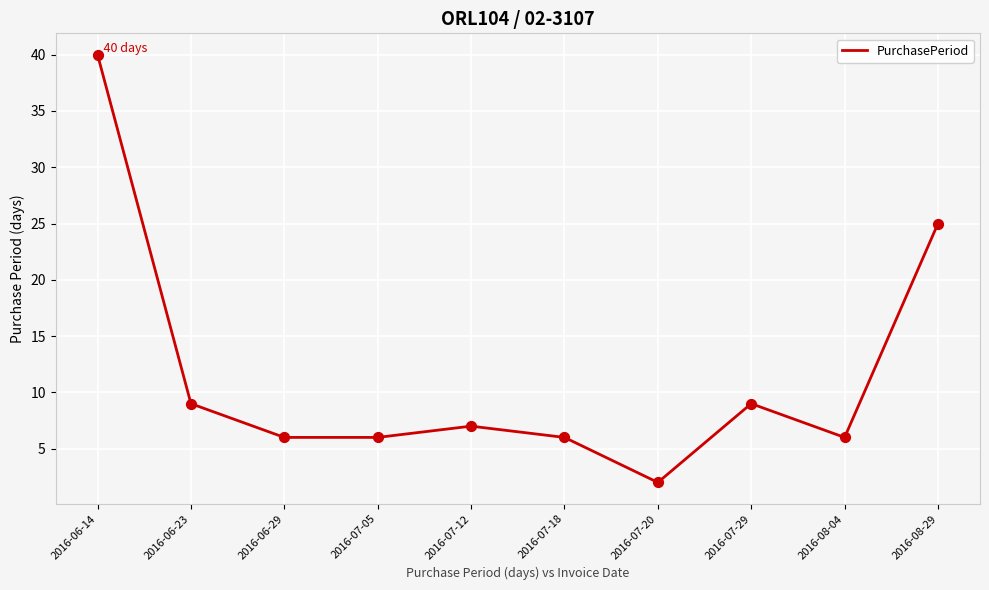

Which has a higher value, 2016-06-23 or 2016-07-18?

2016-06-23